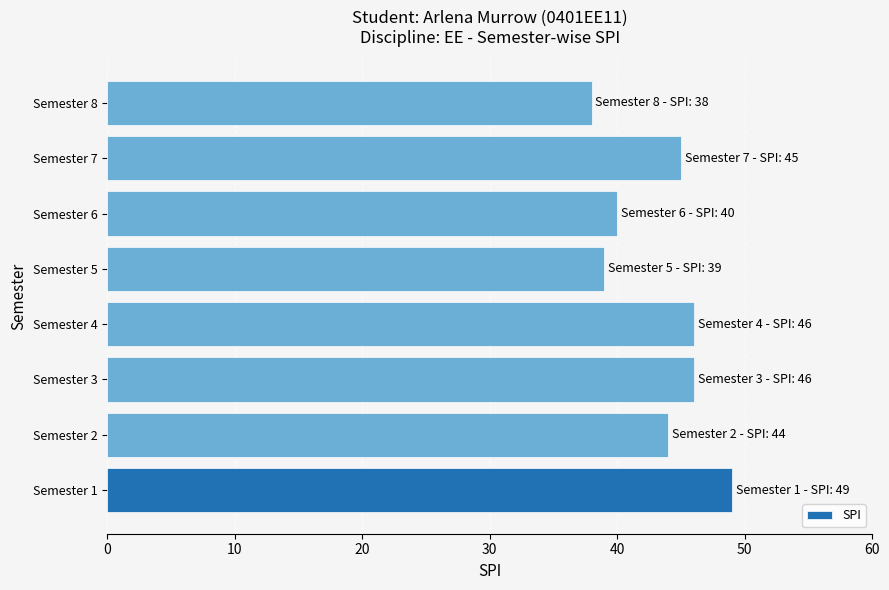

Reading bottom to top, list all the values displayed in this chart.

Semester 1=49	Semester 2=44	Semester 3=46	Semester 4=46	Semester 5=39	Semester 6=40	Semester 7=45	Semester 8=38